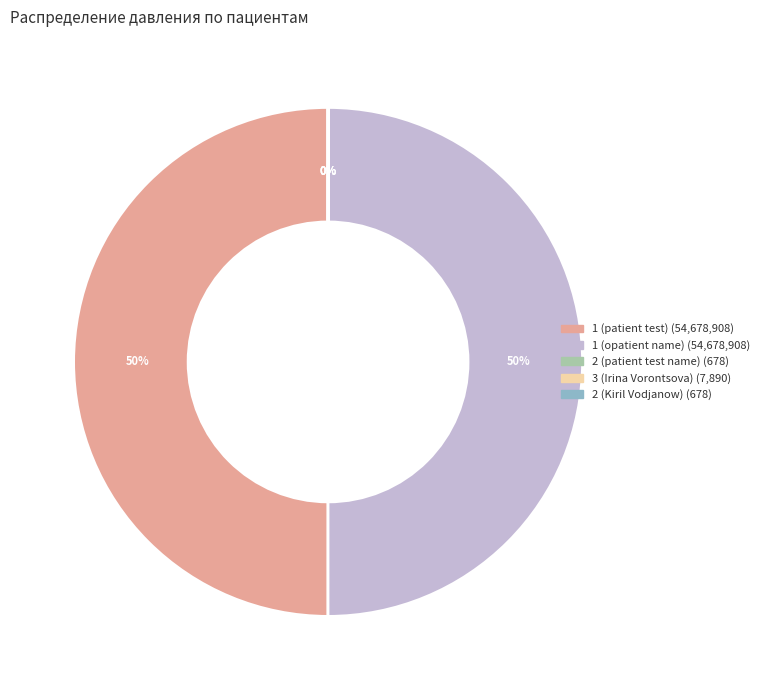

True or false: 1 (opatient name) accounts for 63% of the total.

False